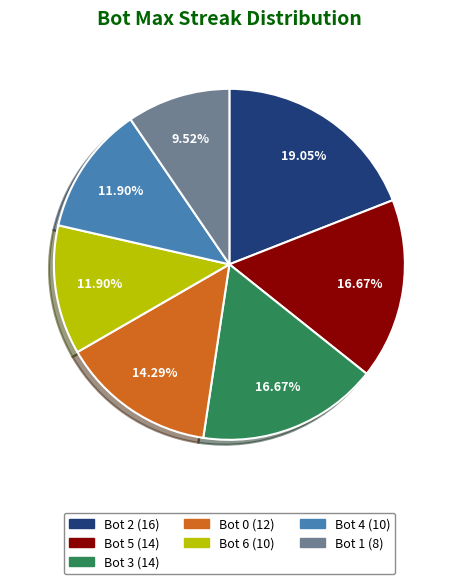

Combined, do Bot 4 and Bot 6 account for over 50%?

No